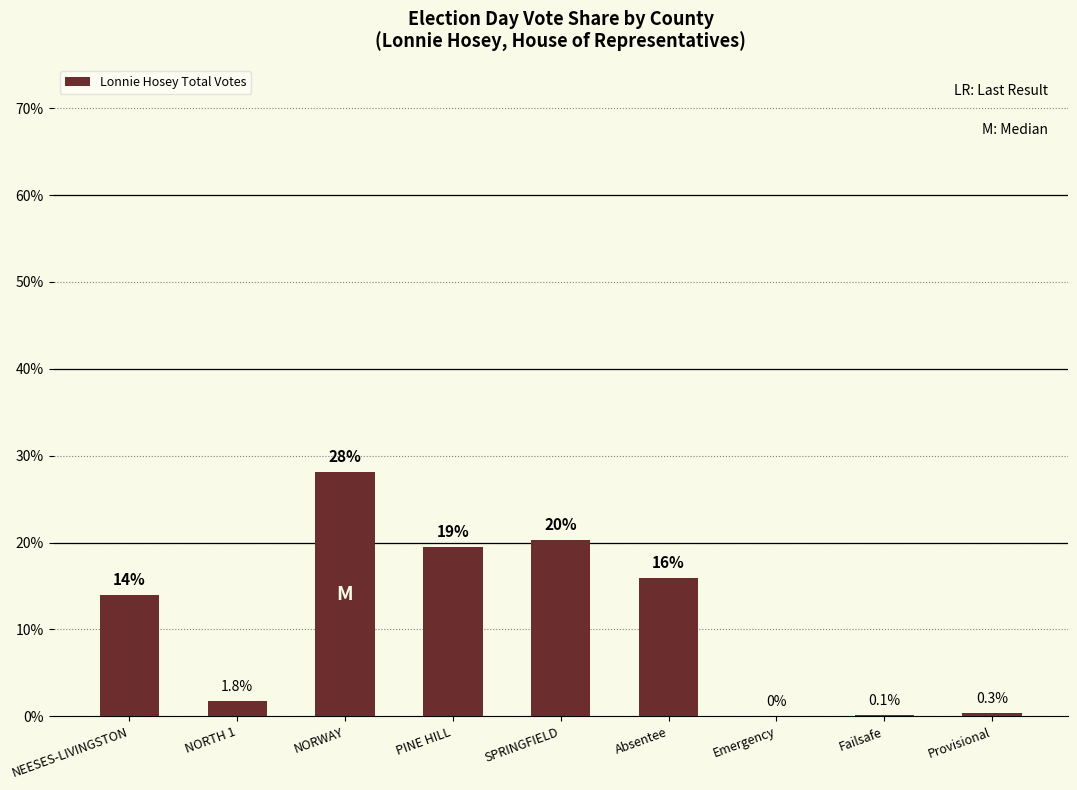

The value at SPRINGFIELD is 20.3. True or false?

True